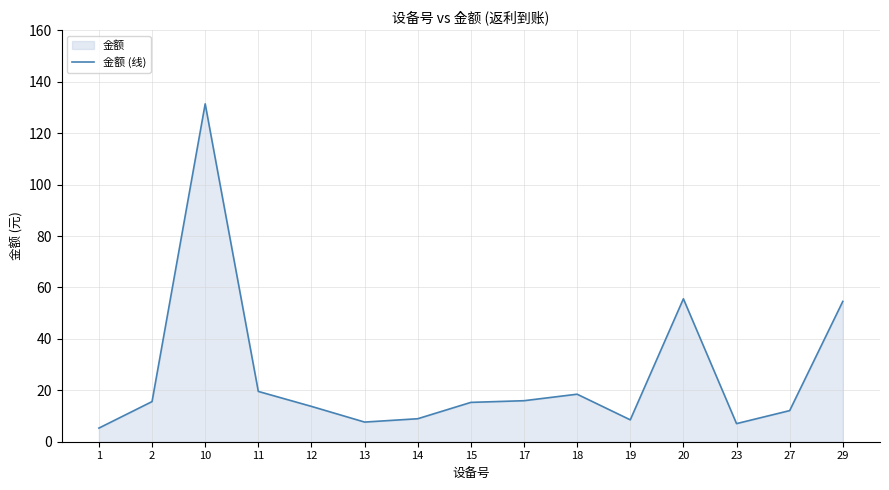

At which category does the chart reach its peak across all series?

10